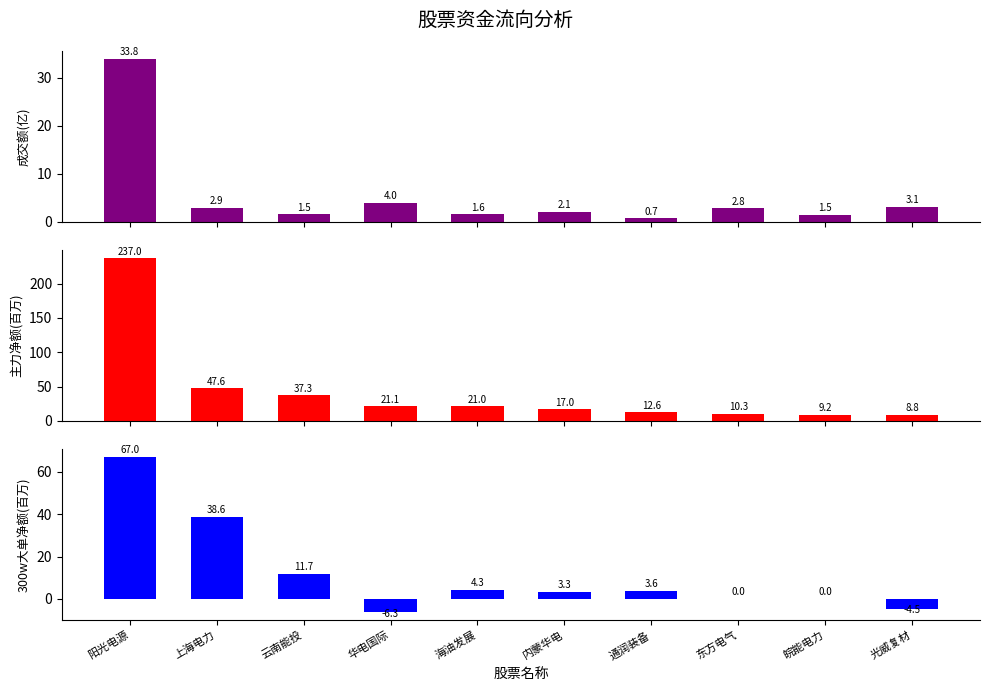

What is the spread (max minus min) of values at 皖能电力?

9.2